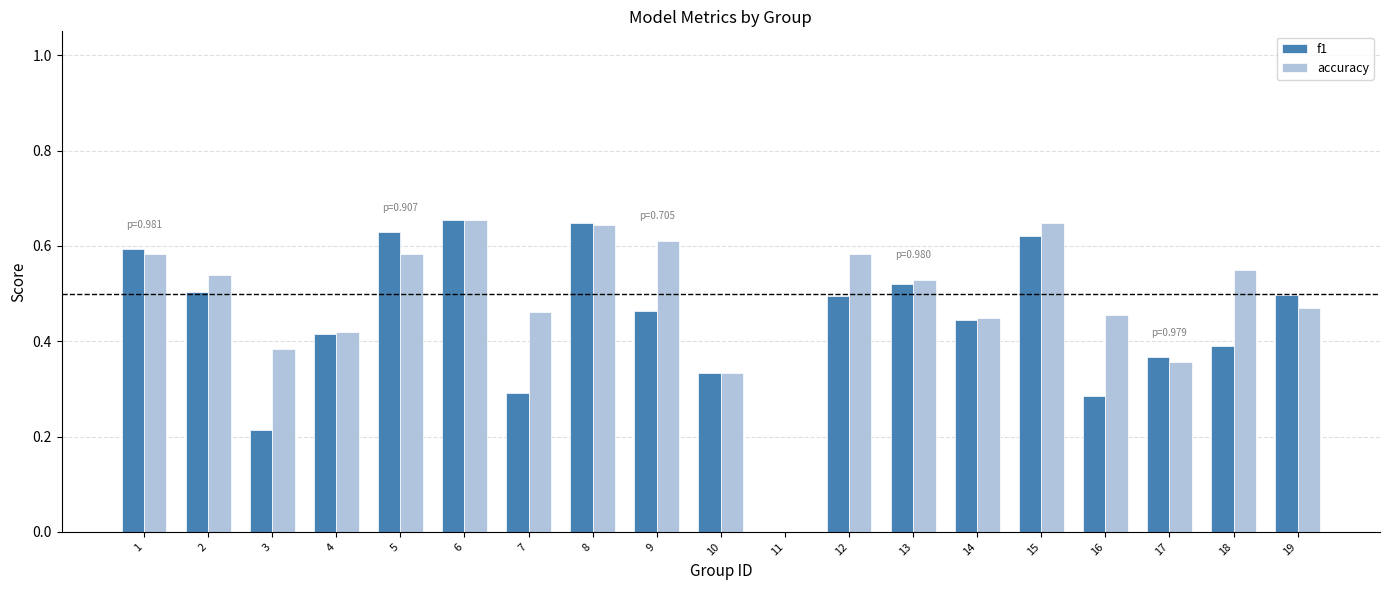

Is it true that accuracy equals 0.4 at 4?

True